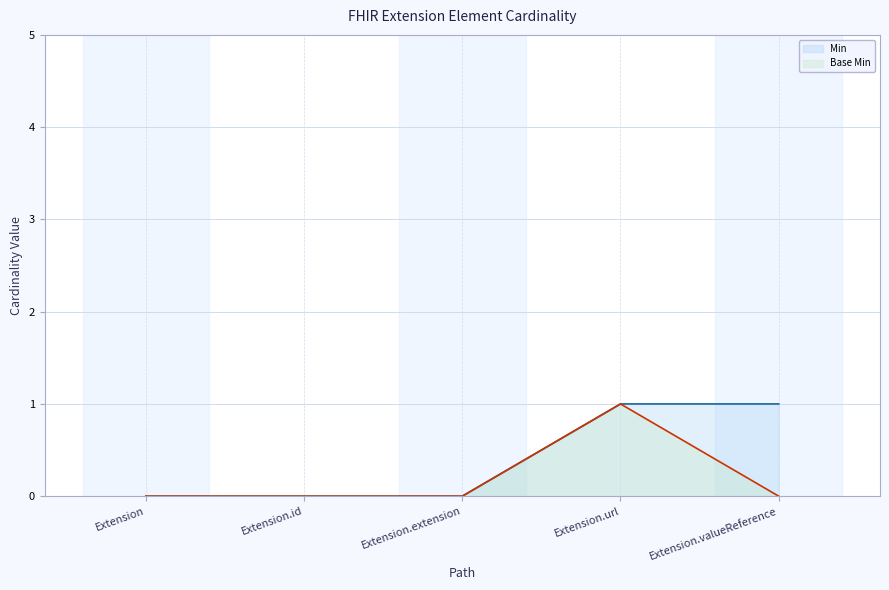

What are all the series names shown in the legend?

Min, Base Min